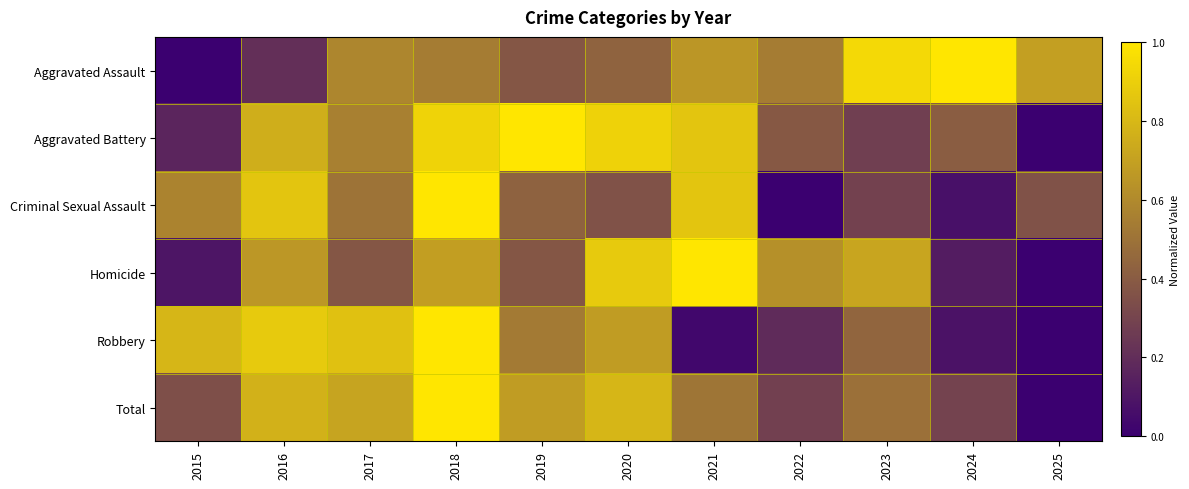

Reading left to right, what are all the values shown in this chart?

Aggravated Assault: 2015=0.0	2016=0.2	2017=0.6	2018=0.5	2019=0.4	2020=0.4	2021=0.7	2022=0.5	2023=0.9	2024=1.0	2025=0.7
Aggravated Battery: 2015=0.2	2016=0.8	2017=0.6	2018=0.9	2019=1.0	2020=0.9	2021=0.9	2022=0.4	2023=0.3	2024=0.4	2025=0.0
Criminal Sexual Assault: 2015=0.6	2016=0.9	2017=0.5	2018=1.0	2019=0.4	2020=0.4	2021=0.9	2022=0.0	2023=0.3	2024=0.1	2025=0.4
Homicide: 2015=0.1	2016=0.7	2017=0.4	2018=0.7	2019=0.4	2020=0.9	2021=1.0	2022=0.6	2023=0.7	2024=0.1	2025=0.0
Robbery: 2015=0.8	2016=0.9	2017=0.8	2018=1.0	2019=0.5	2020=0.7	2021=0.0	2022=0.2	2023=0.4	2024=0.1	2025=0.0
Total: 2015=0.3	2016=0.8	2017=0.7	2018=1.0	2019=0.7	2020=0.8	2021=0.5	2022=0.3	2023=0.5	2024=0.3	2025=0.0